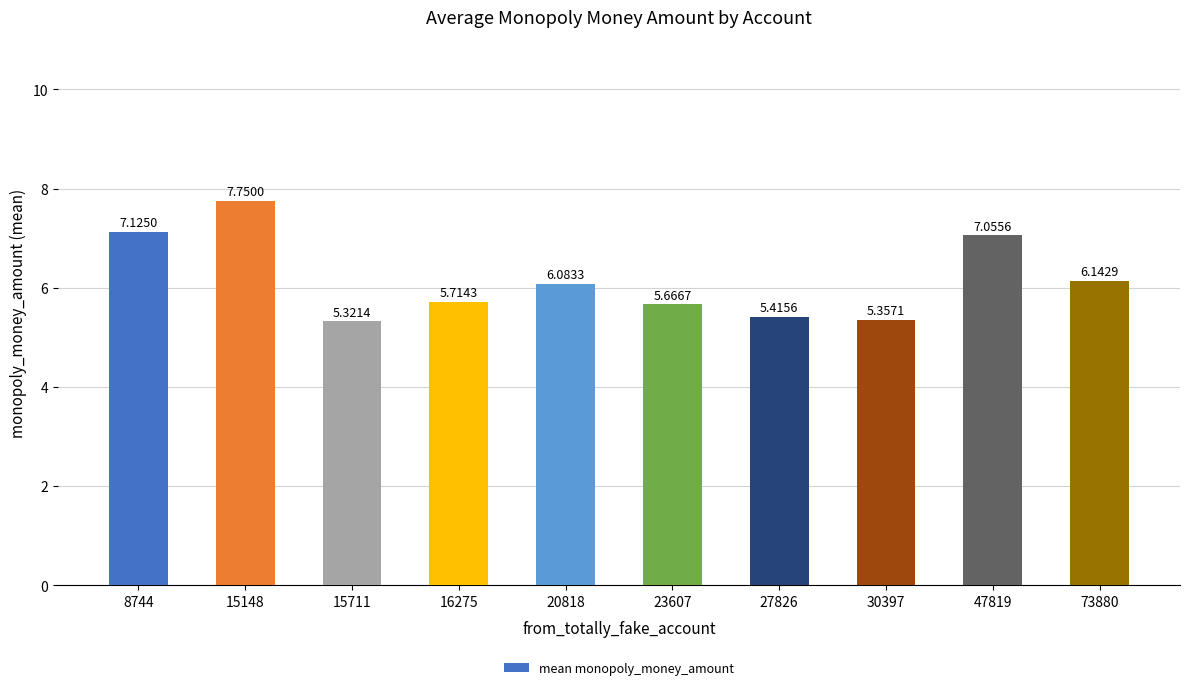

Rank the categories by value from highest to lowest.

15148, 8744, 47819, 73880, 20818, 16275, 23607, 27826, 30397, 15711